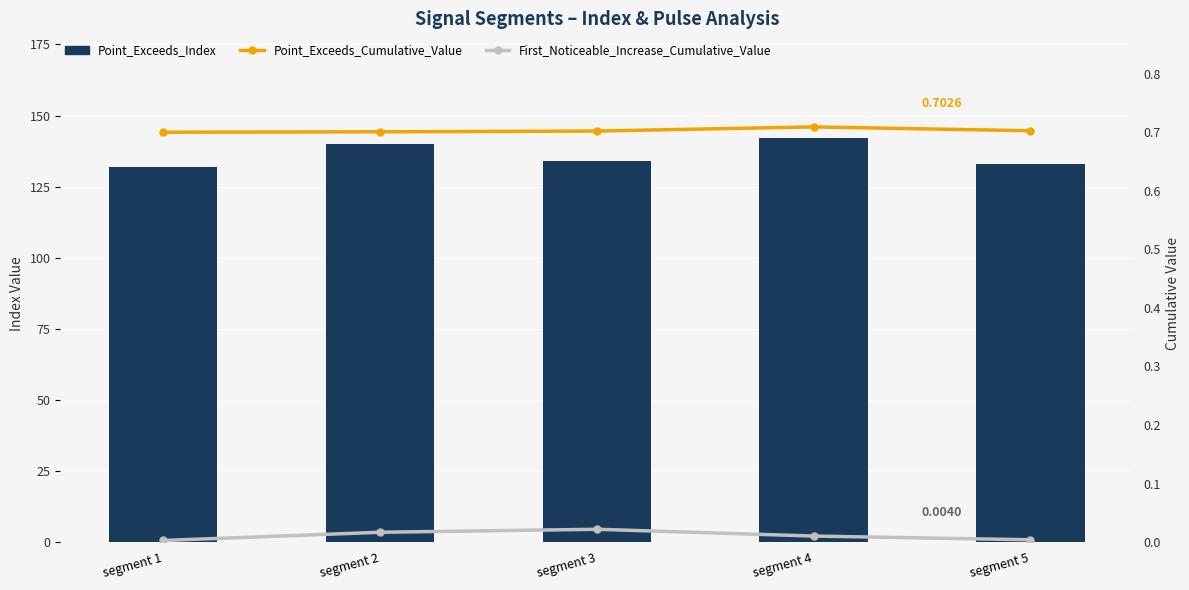

Which series has the largest range (max minus min)?

Point_Exceeds_Index